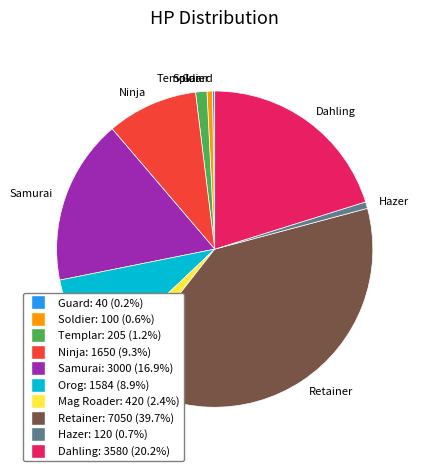

Do Samurai and Mag Roader together represent more than half of the pie?

No